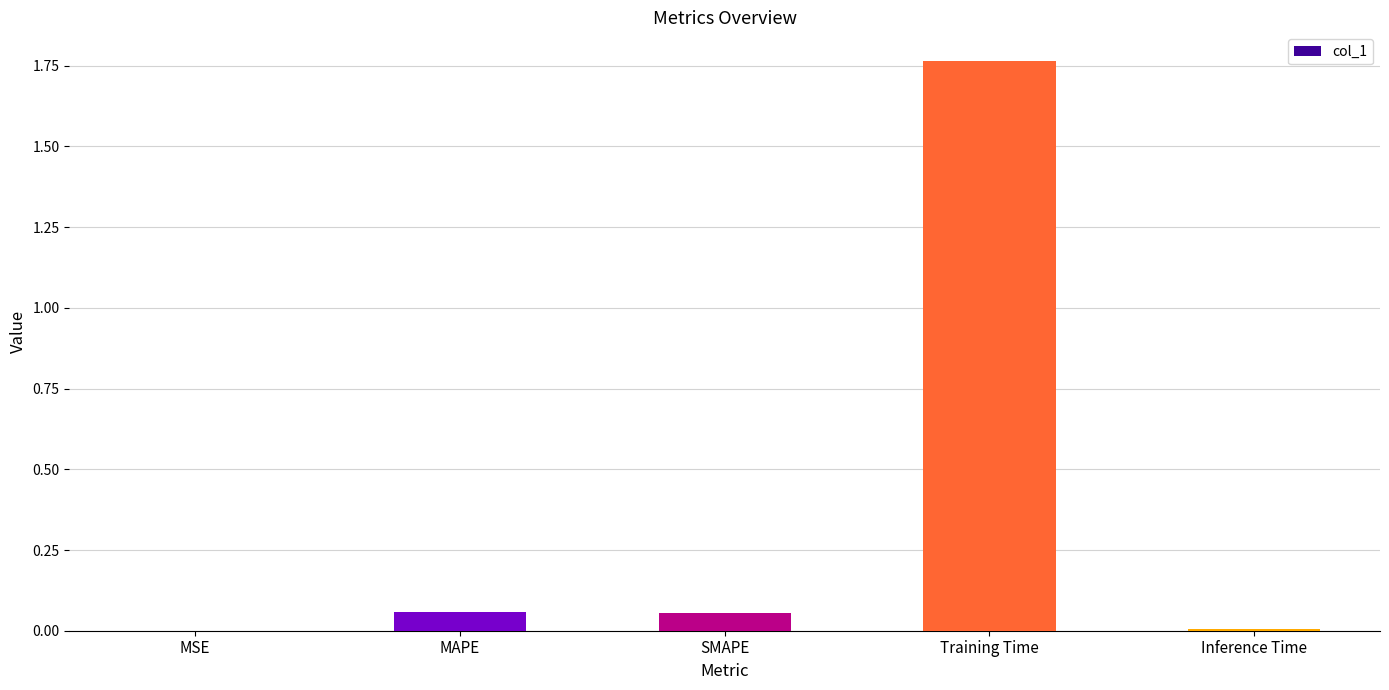

What is the change in value from MAPE to Training Time?

+1.7